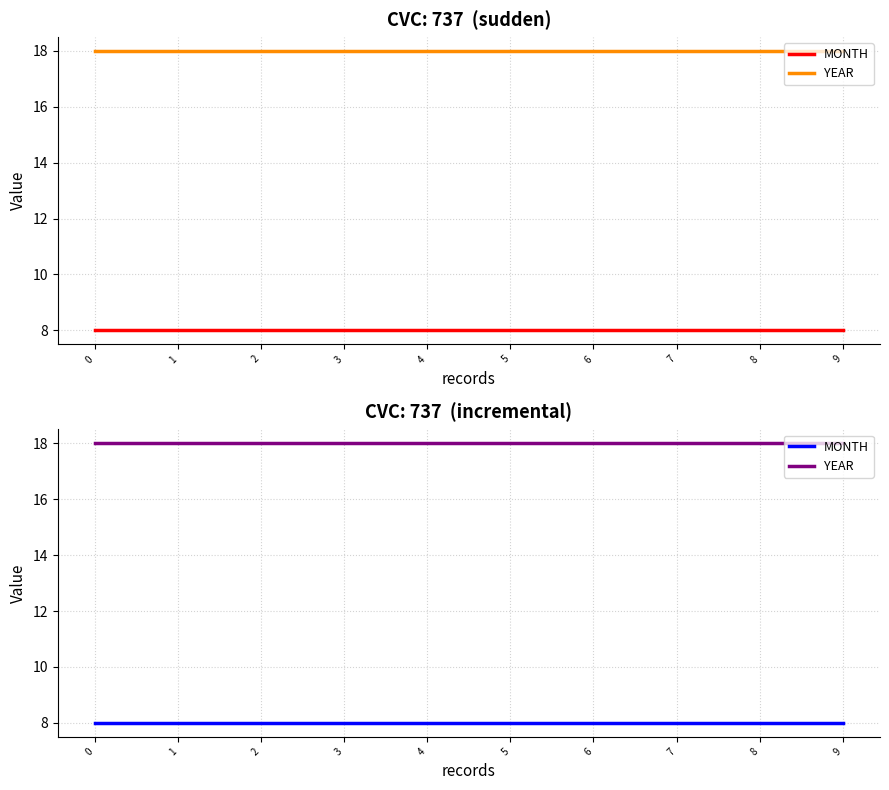

The value of YEAR at 0 is 8. True or false?

False